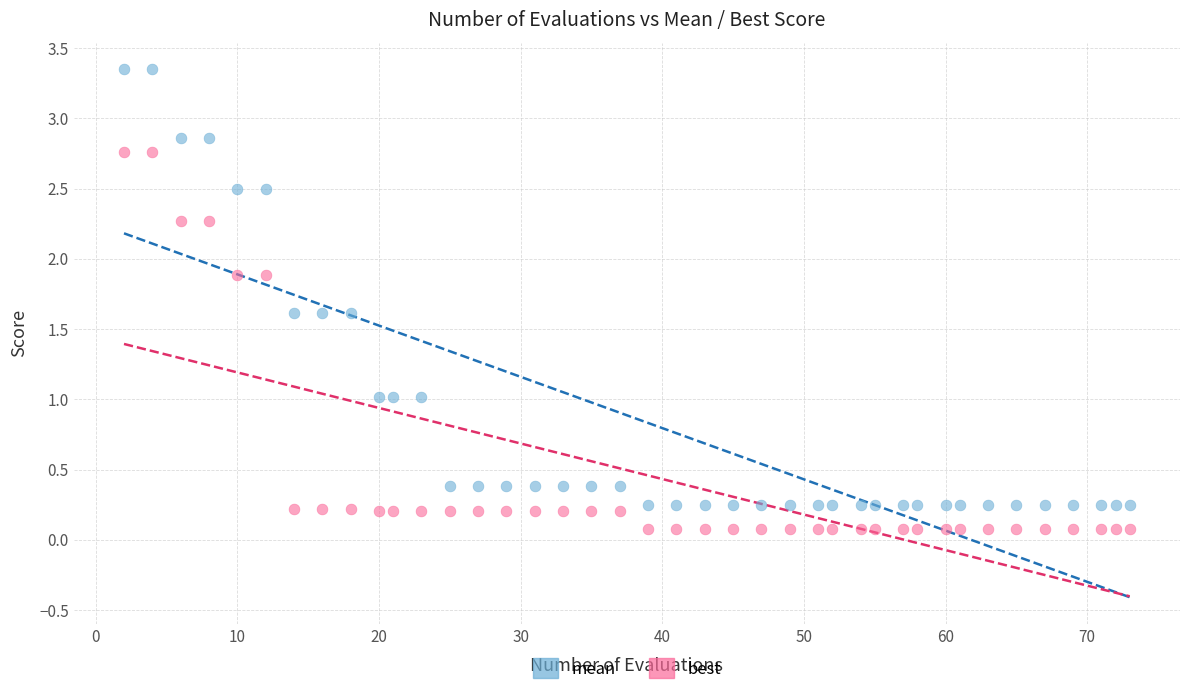

Which series reaches the maximum Y coordinate?

mean